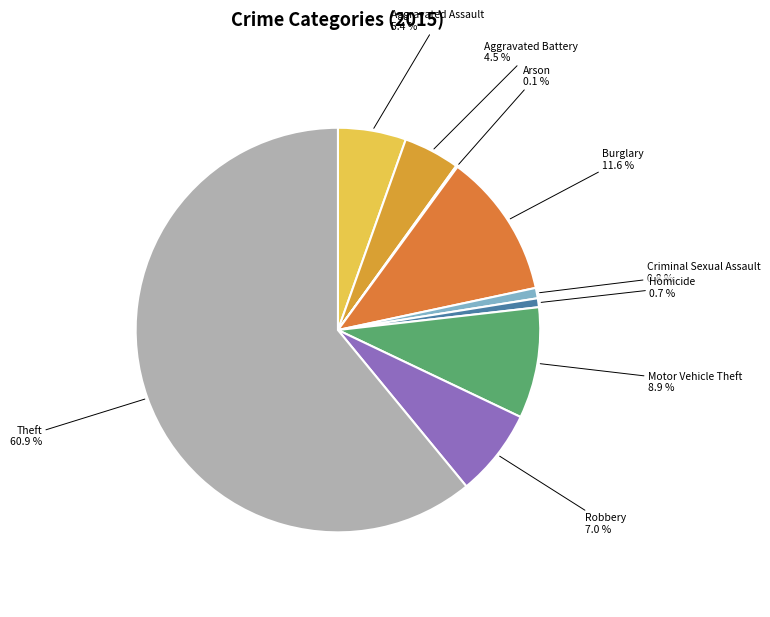

Approximately how many times larger is the value at Aggravated Battery compared to Robbery?

0.6